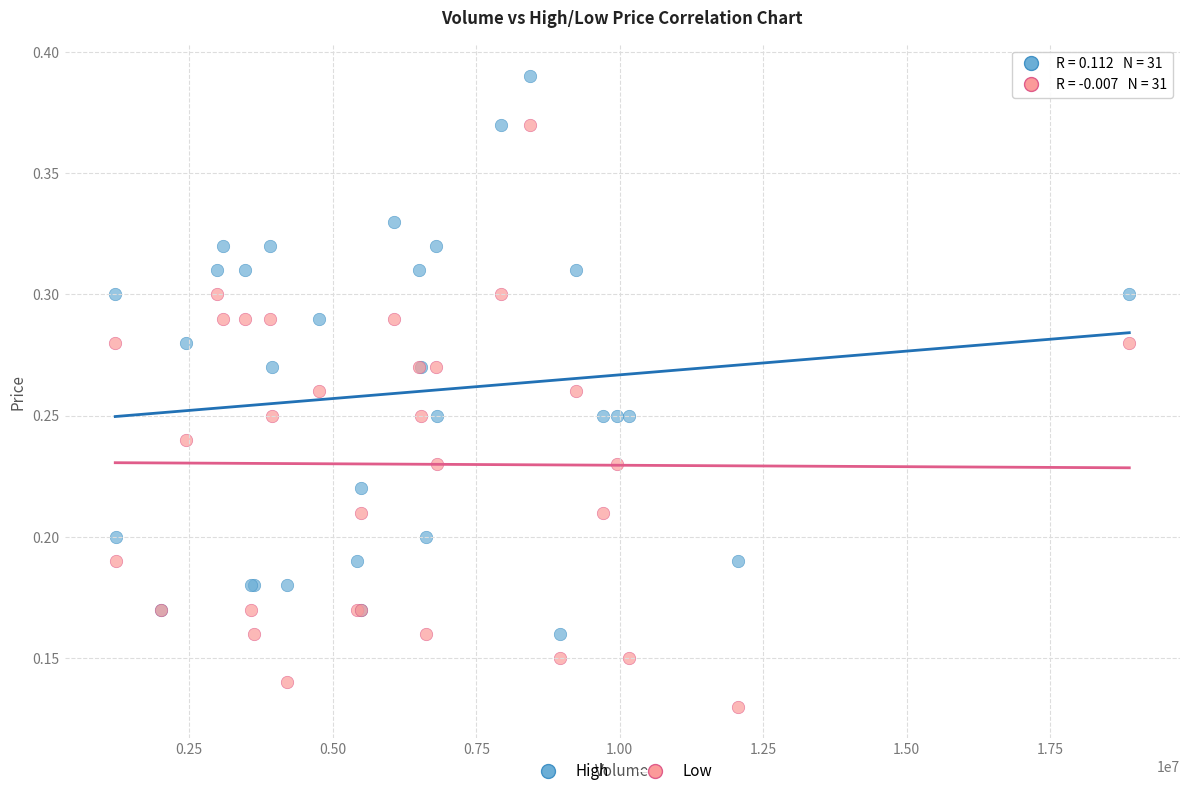

What is the X range (max minus min) for the scatter plot?

17667400.0